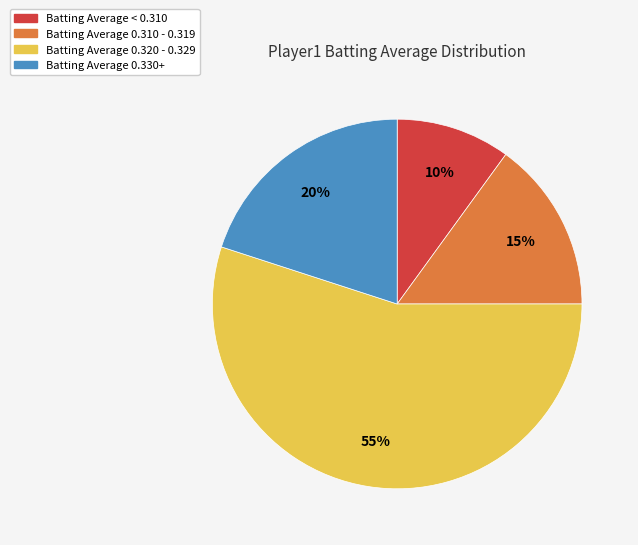

To the nearest percent, what is the average slice percentage?

25%